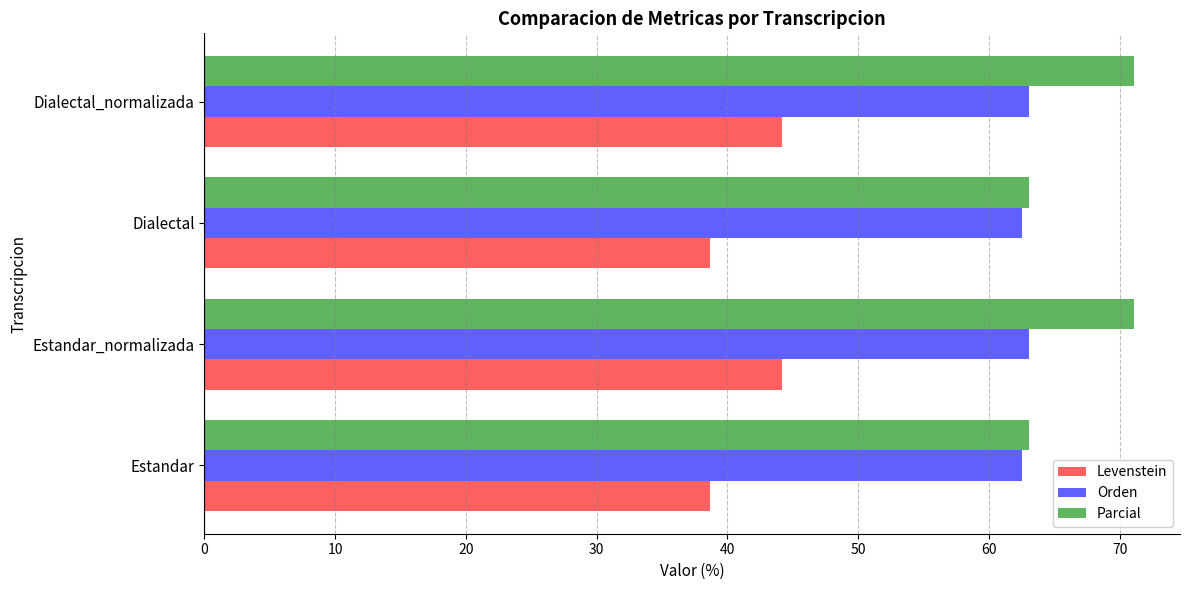

What is the average value of the Levenstein series?

41.4